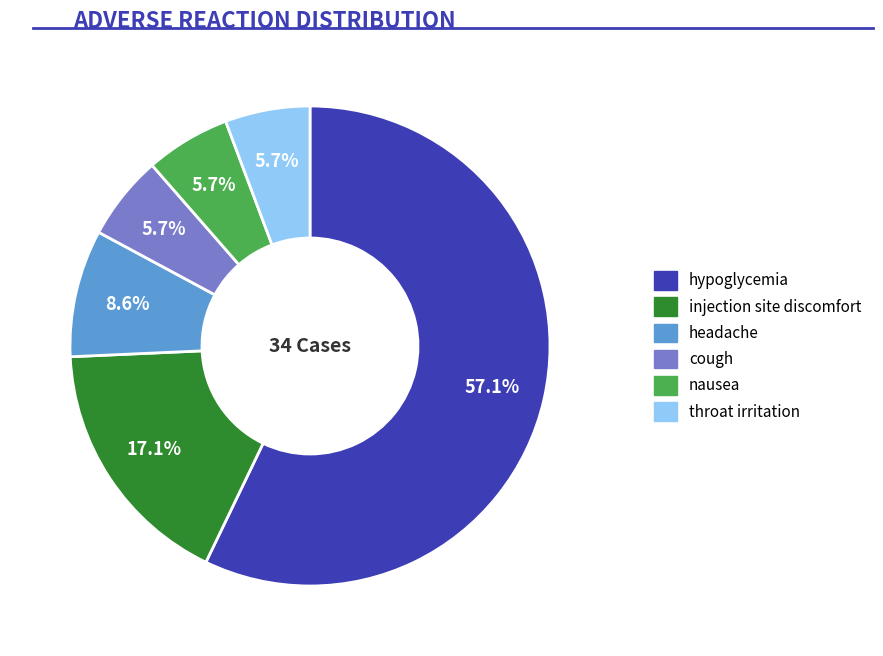

Between hypoglycemia and throat irritation, which is larger?

hypoglycemia